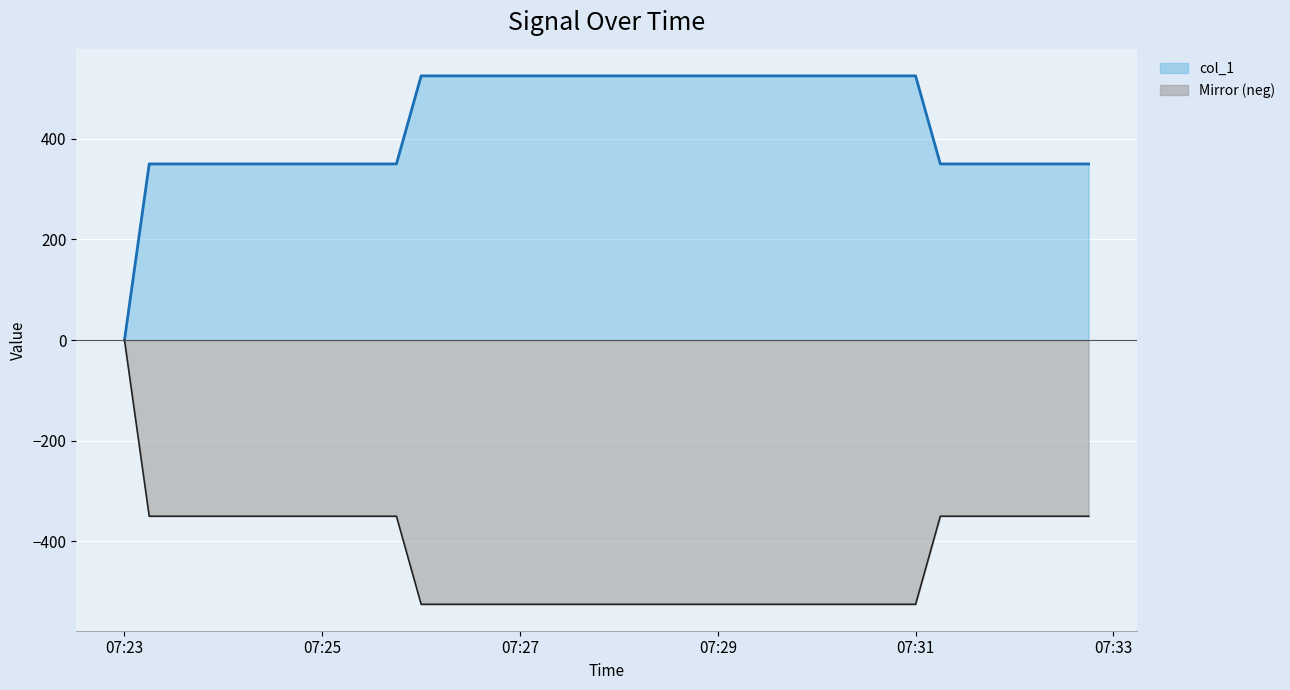

How many lines are shown in the chart?

2